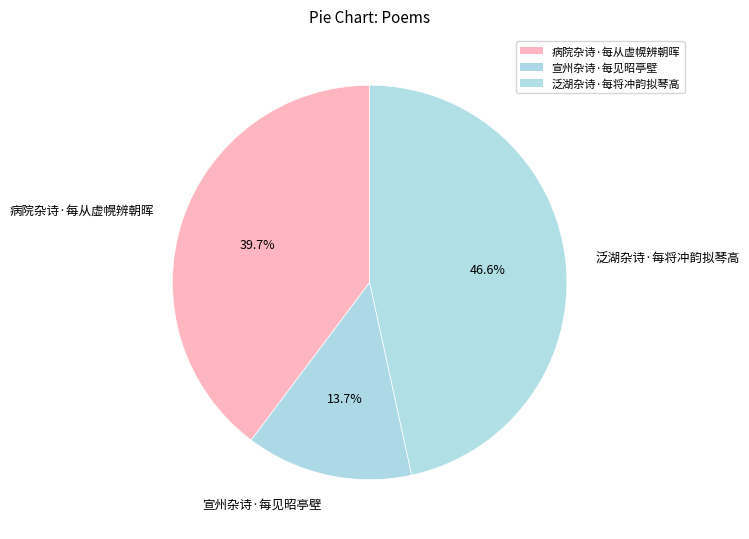

What percentage is the 宣州杂诗·每见昭亭壁 slice, to the nearest percent?

14%